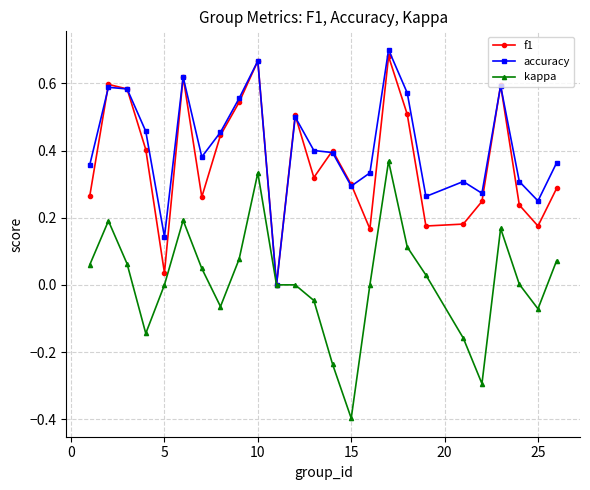

In f1, how many points are lower than both neighbors (excluding endpoints)?

7